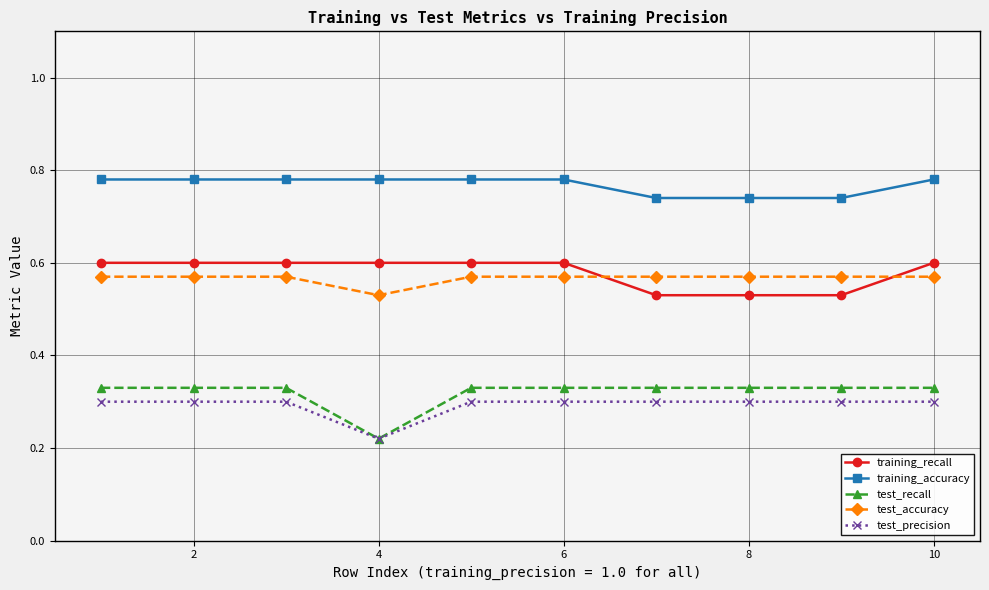

True or false: test_accuracy and test_recall cross at least once.

False